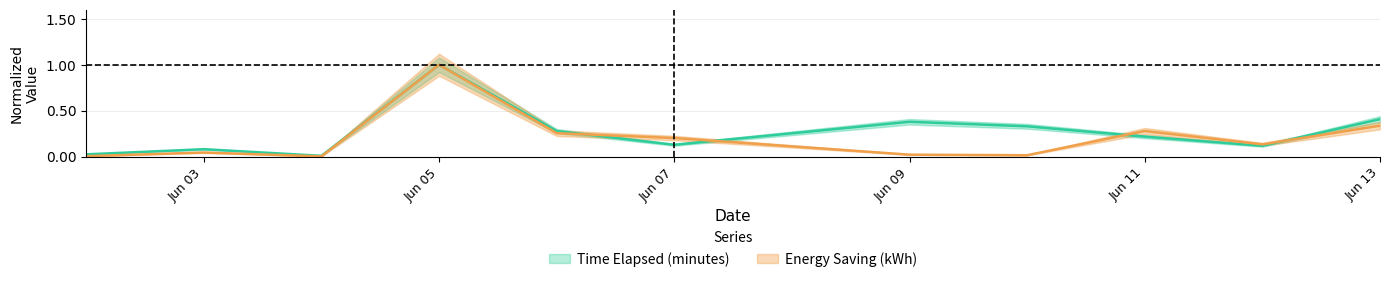

List the series in order of their overall mean, highest first.

elapsed_sum, energy_sum